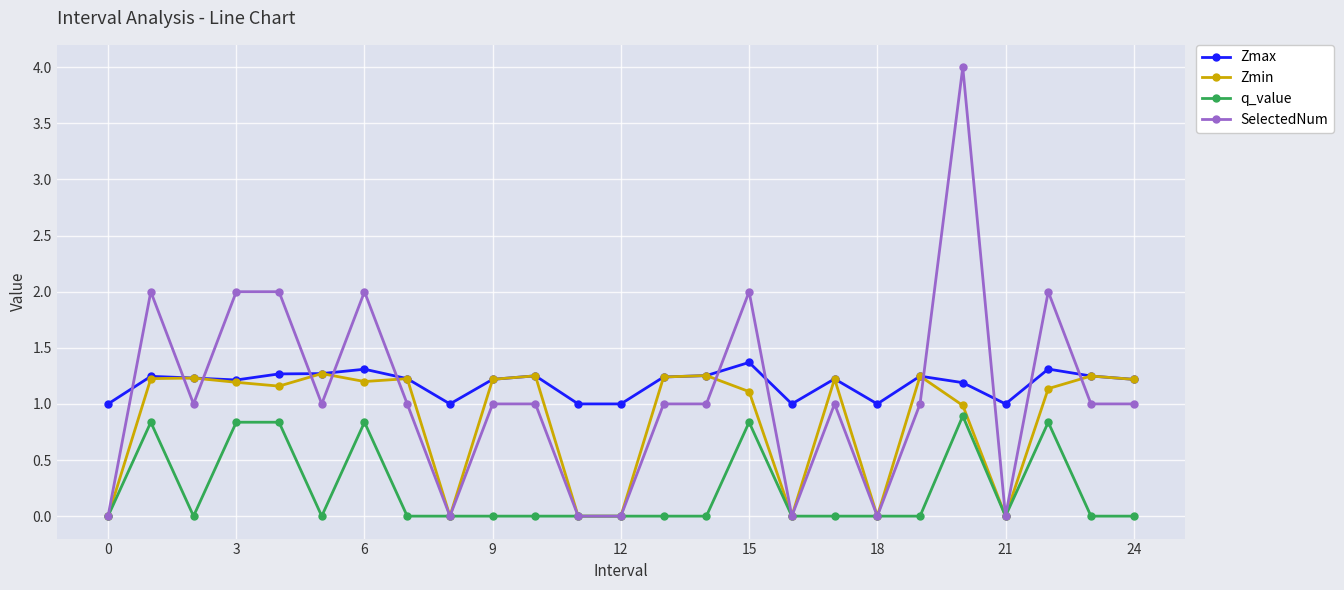

True or false: Zmax has more than 1 points higher than both neighbors.

True